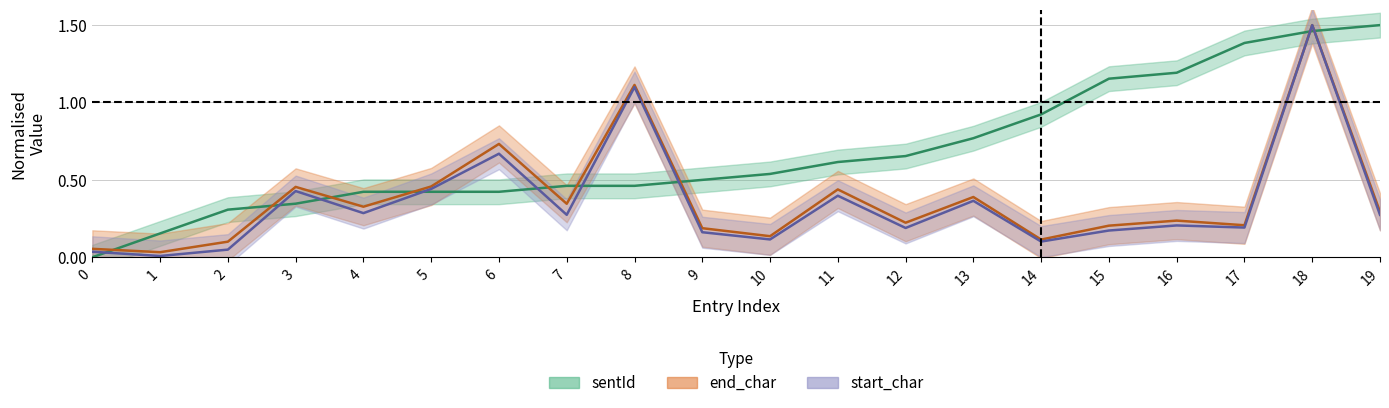

Reading right to left, transcribe all the data shown in this chart.

sentId: 1.5	1.5	1.4	1.2	1.2	0.9	0.8	0.7	0.6	0.5	0.5	0.5	0.5	0.4	0.4	0.4	0.3	0.3	0.2	0.0
end_char: 0.3	1.5	0.2	0.2	0.2	0.1	0.4	0.2	0.4	0.1	0.2	1.1	0.3	0.7	0.5	0.3	0.5	0.1	0.0	0.1
start_char: 0.3	1.5	0.2	0.2	0.2	0.1	0.4	0.2	0.4	0.1	0.2	1.1	0.3	0.7	0.4	0.3	0.4	0.0	0.0	0.0